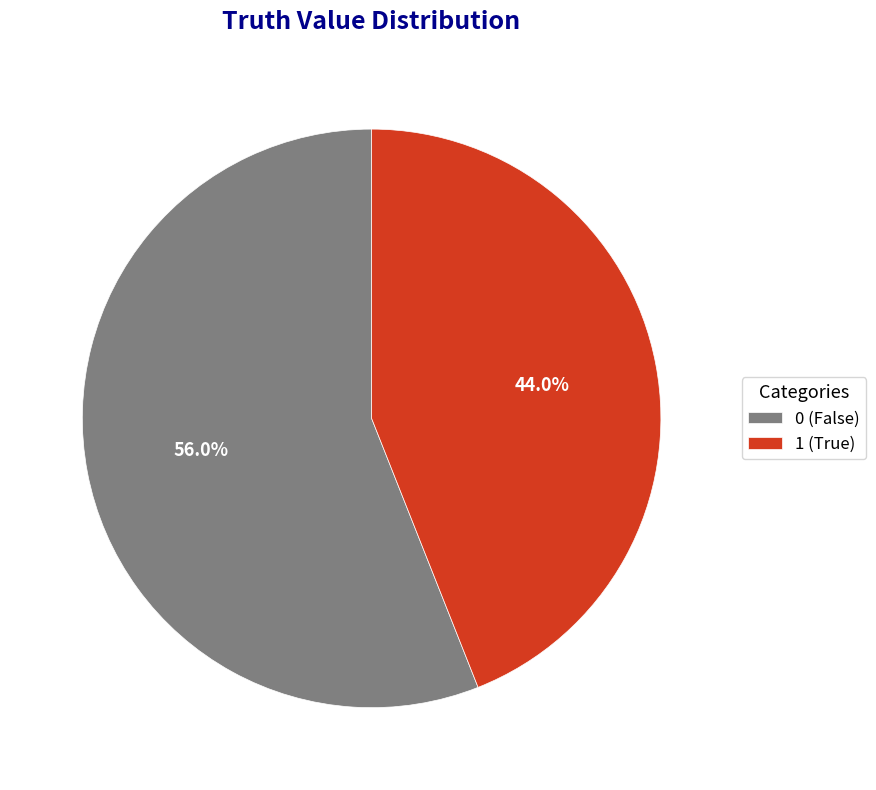

The 1 slice represents 44% of the pie. True or false?

True